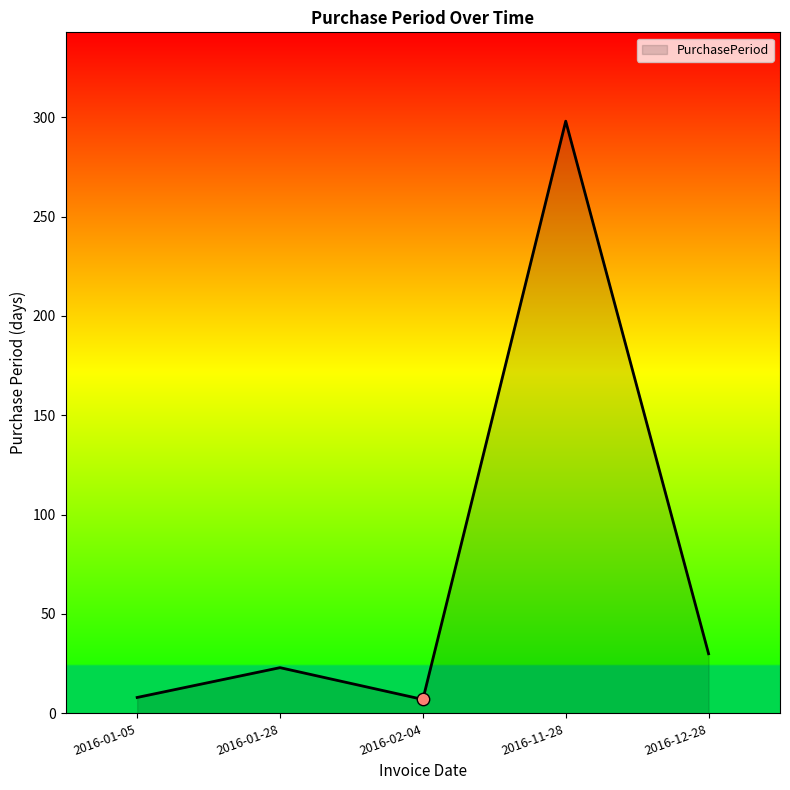

Between 2016-01-28 and 2016-01-05, which is larger?

2016-01-28